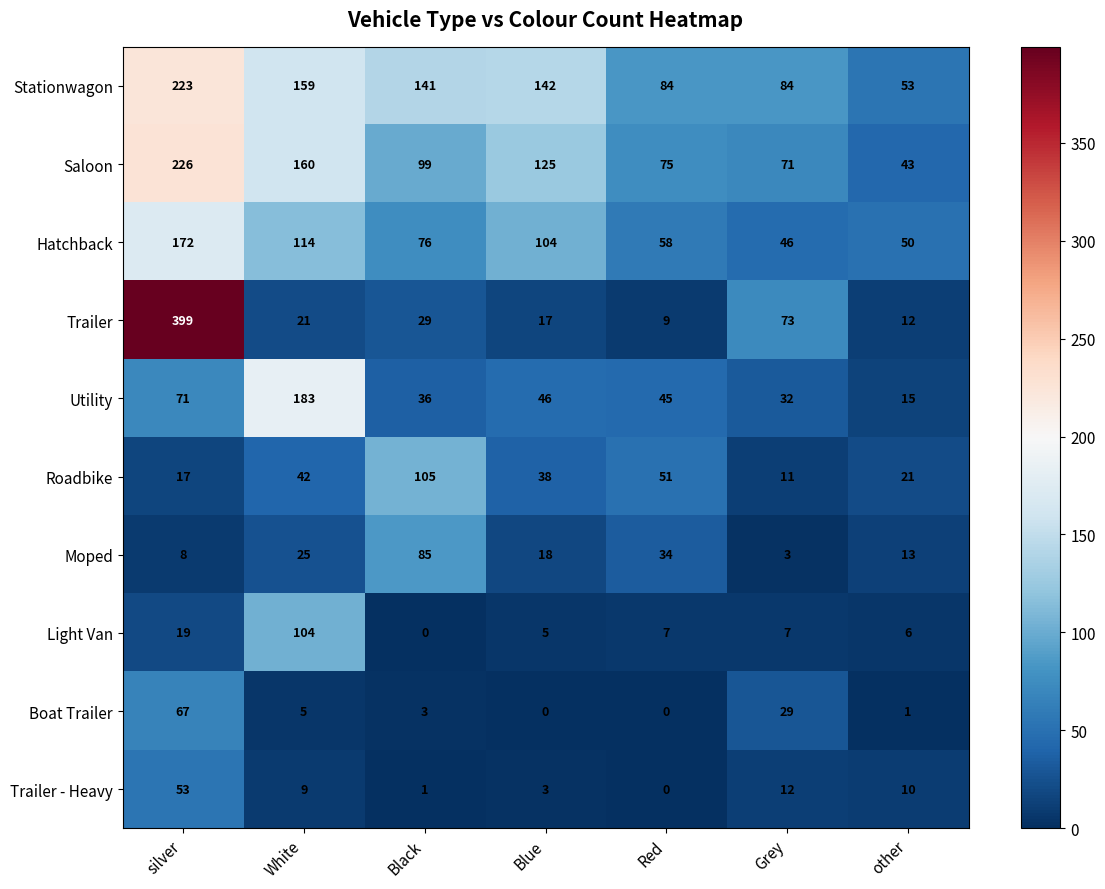

List the labels in order of Utility value, largest first.

White, silver, Blue, Red, Black, Grey, other